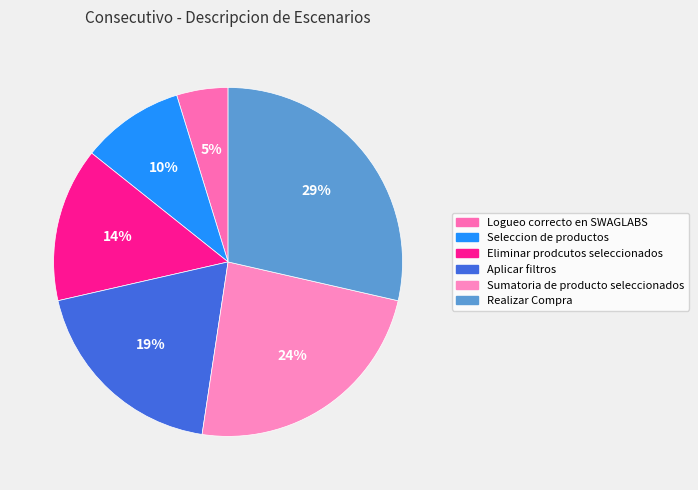

Is the sum of Realizar Compra and Logueo correcto en SWAGLABS greater than half?

No